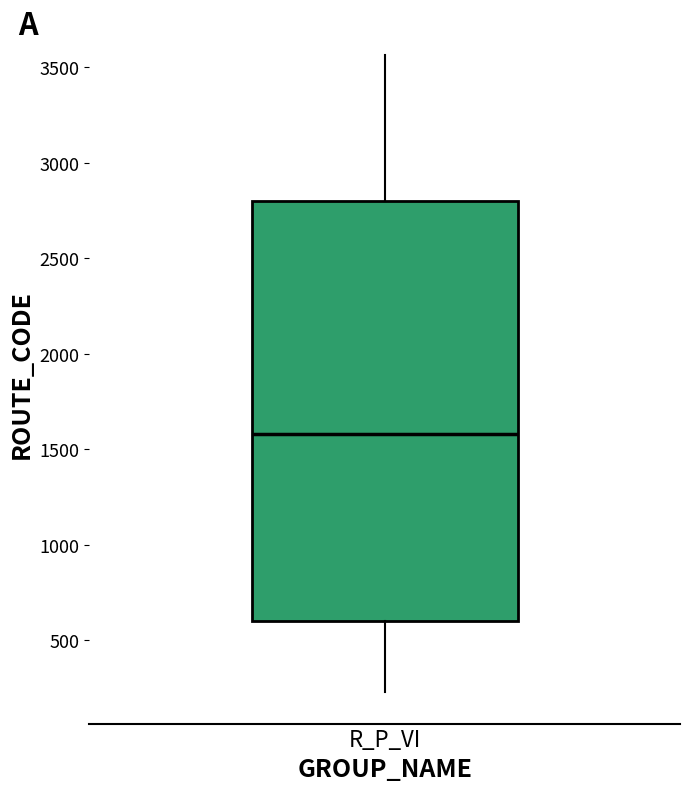

Where does the lower whisker of the box for R_P_VI end on the y-axis? The values are not printed on the chart, so give them approximately, as read against the axis.

250